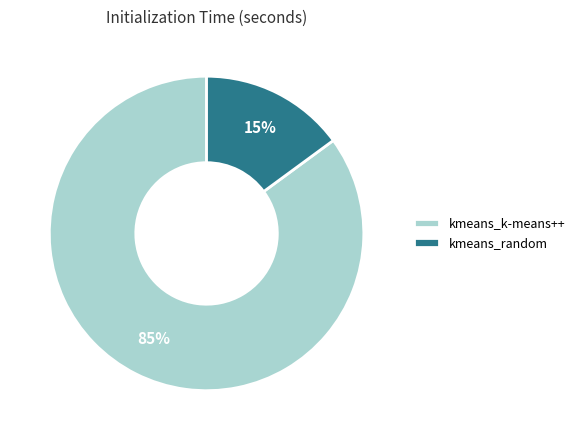

What is the largest slice in the pie chart?

kmeans_k-means++